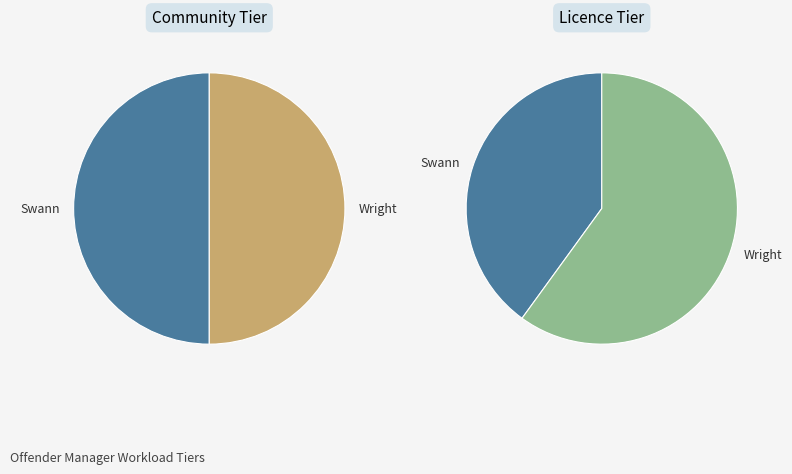

What is the spread (max minus min) of values at Swann?

20